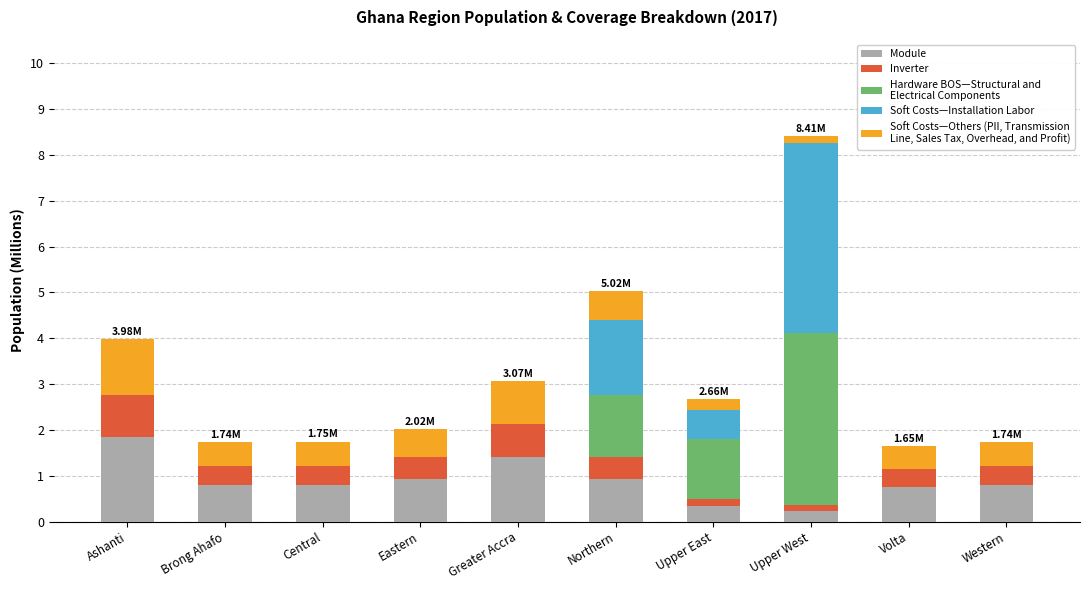

What is the total value across all series at Volta?

1.7